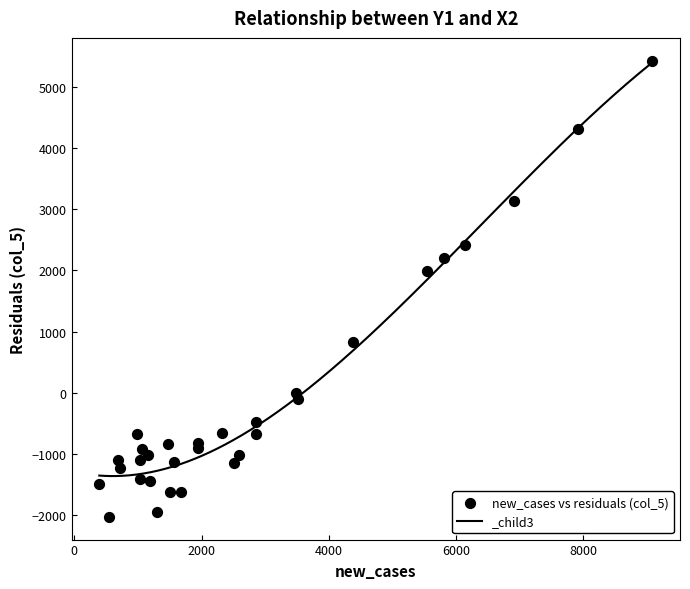

What Y value in the scatter plot is closest to 1699?

1989.9